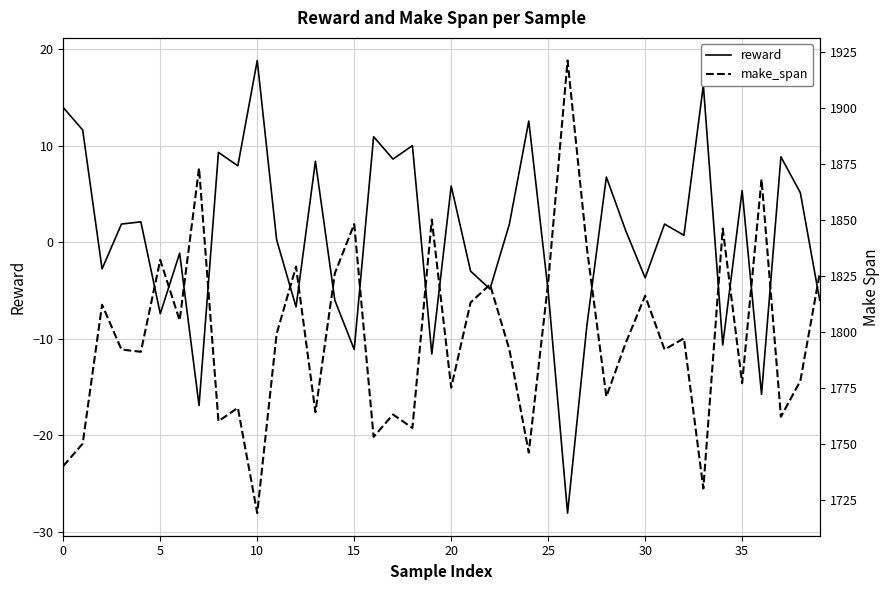

Is it true that reward equals -10.7 at 34?

True